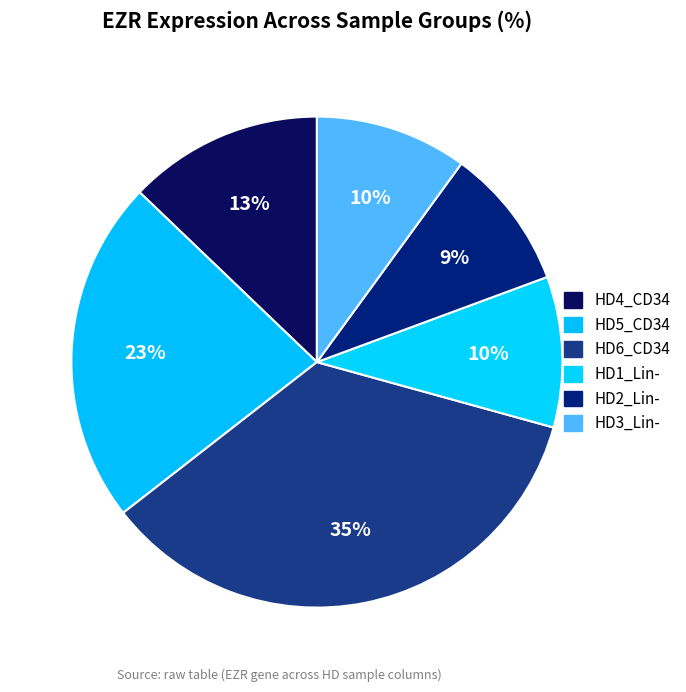

How many segments does this pie chart have?

6